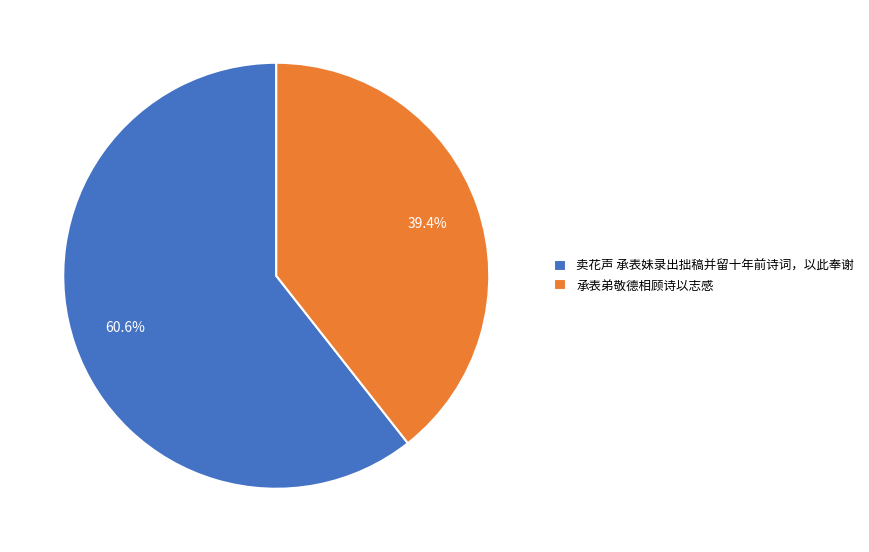

Is there any slice that represents more than half of the pie?

Yes